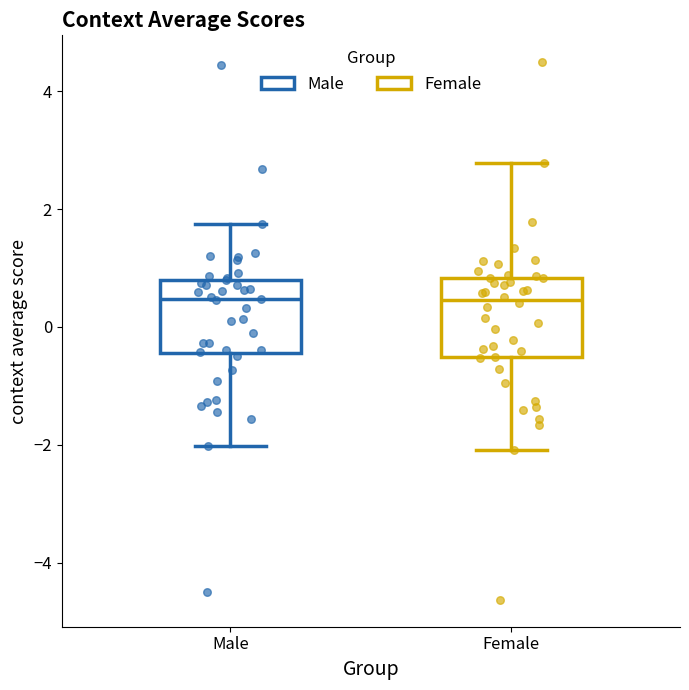

Reading left to right, read every box against the y-axis: the position of its median line, the range the box covers, and the ends of its whiskers. The values are not printed on the chart, so give them approximately, as read against the axis.

Male: median 0.4, box -0.4 to 0.8, whiskers -2.0 to 1.8
Female: median 0.4, box -0.6 to 0.8, whiskers -2.0 to 2.8